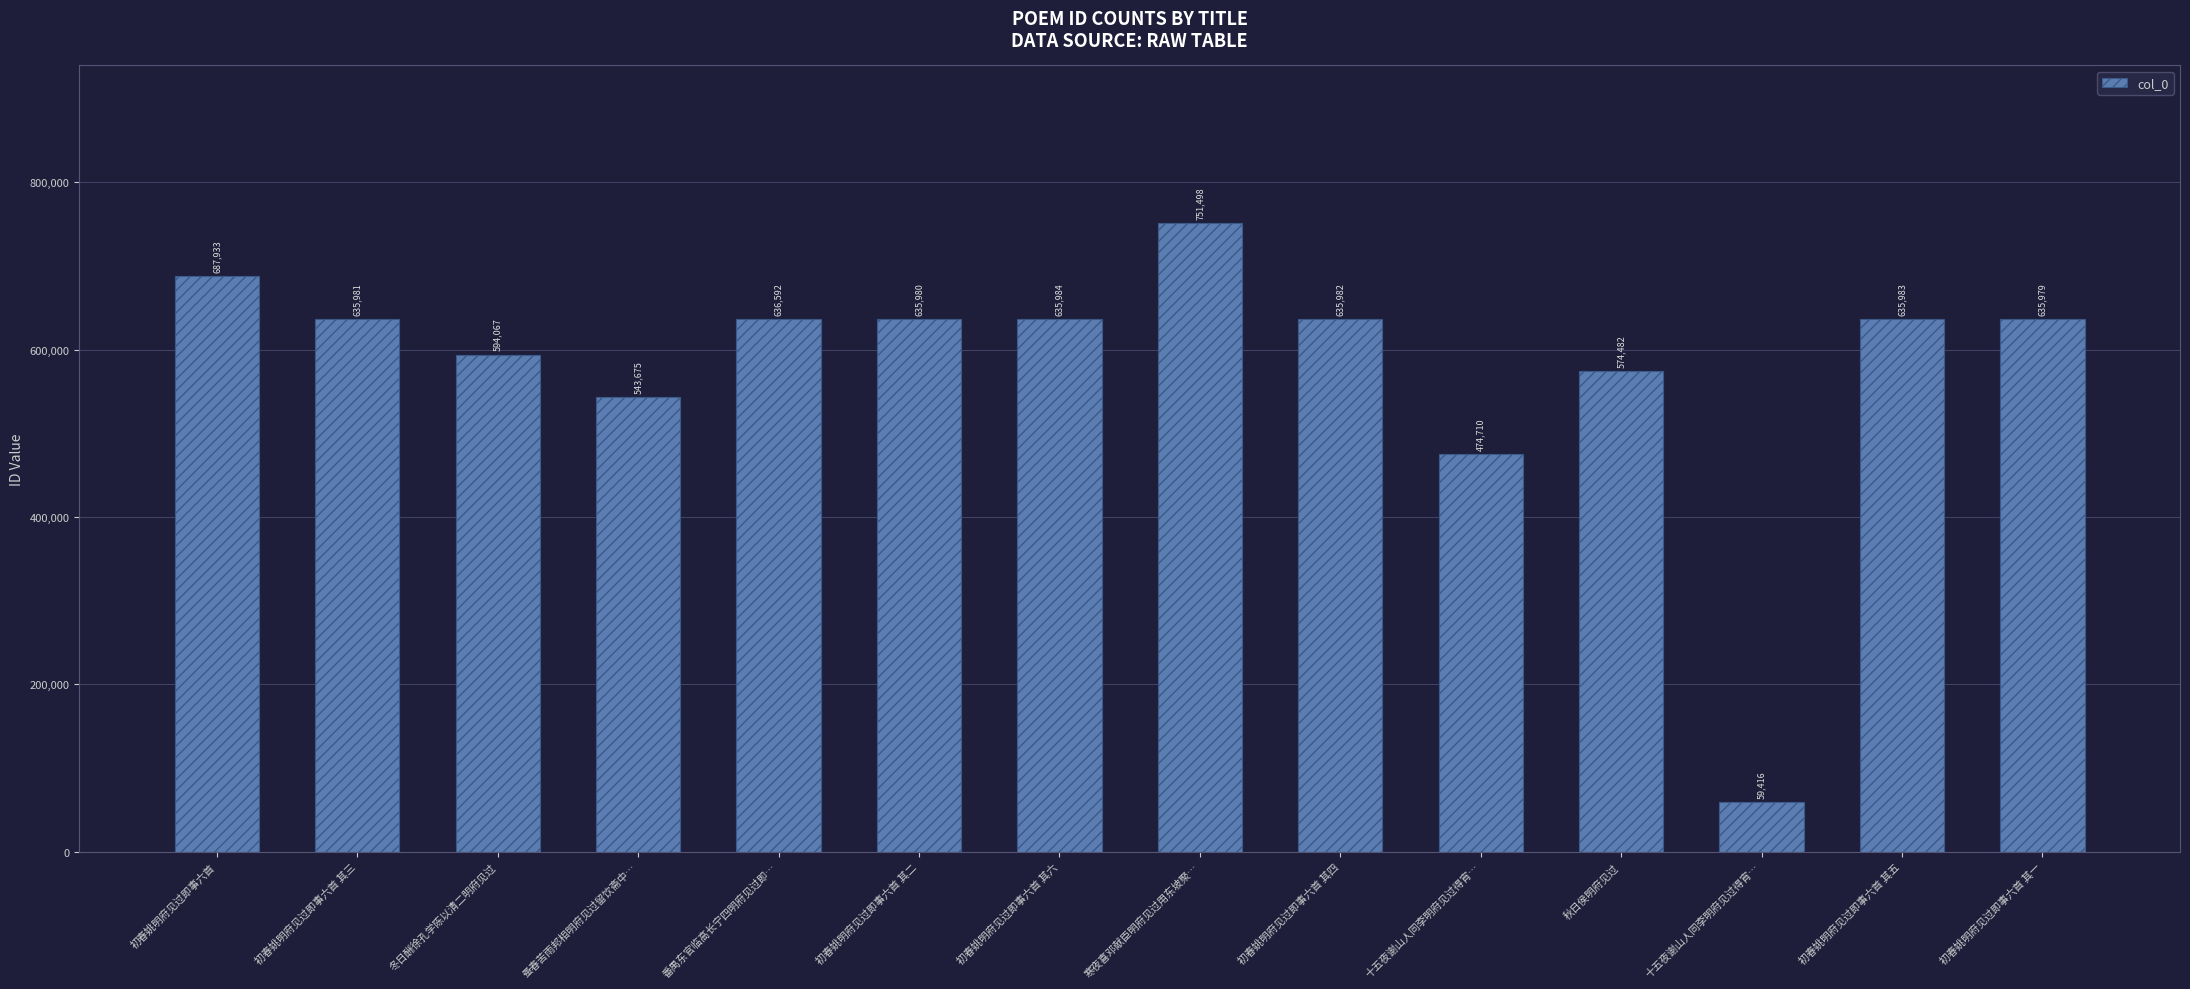

How many bars are there in total?

14